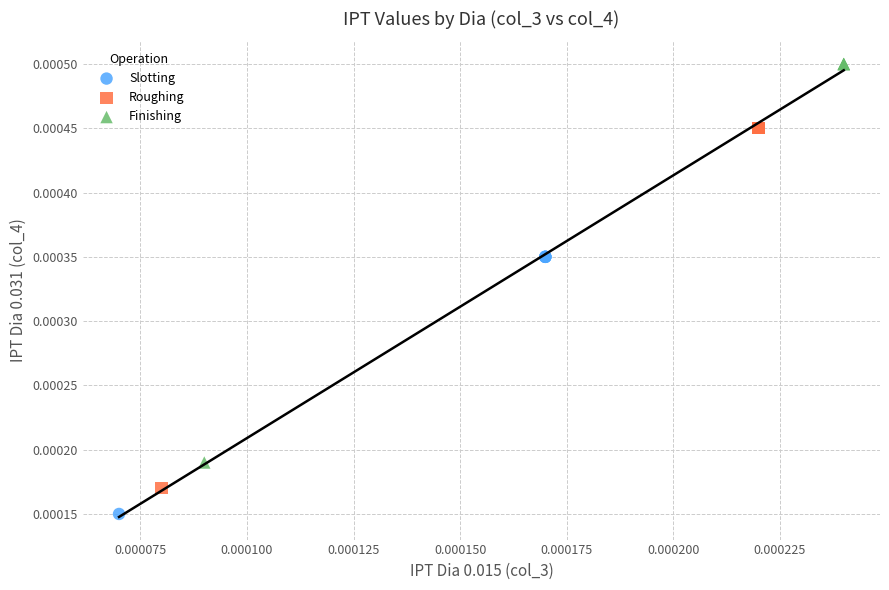

What are all the series names shown in the legend?

Slotting, Roughing, Finishing